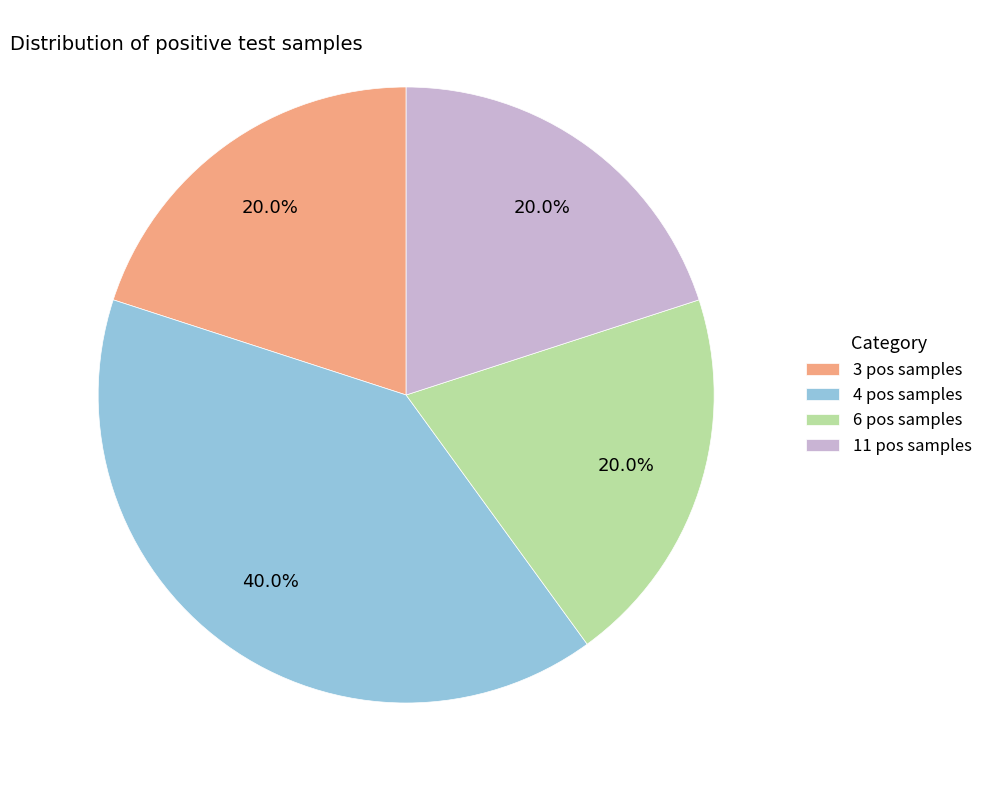

Count the number of slices in the pie.

4